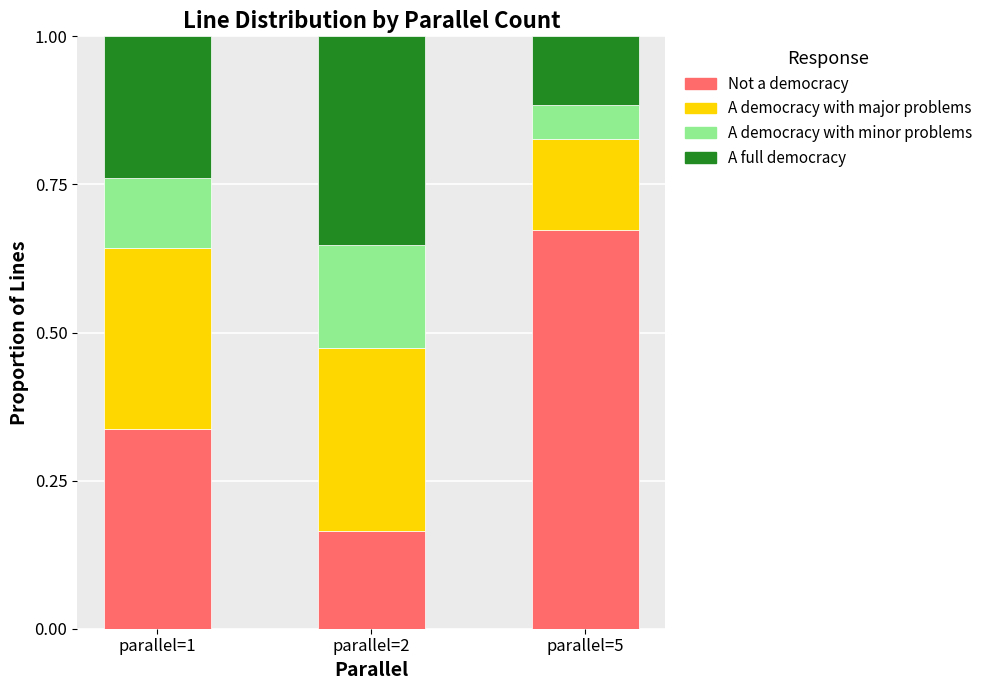

The Not a democracy series shows 0.3 at parallel=1. True or false?

True